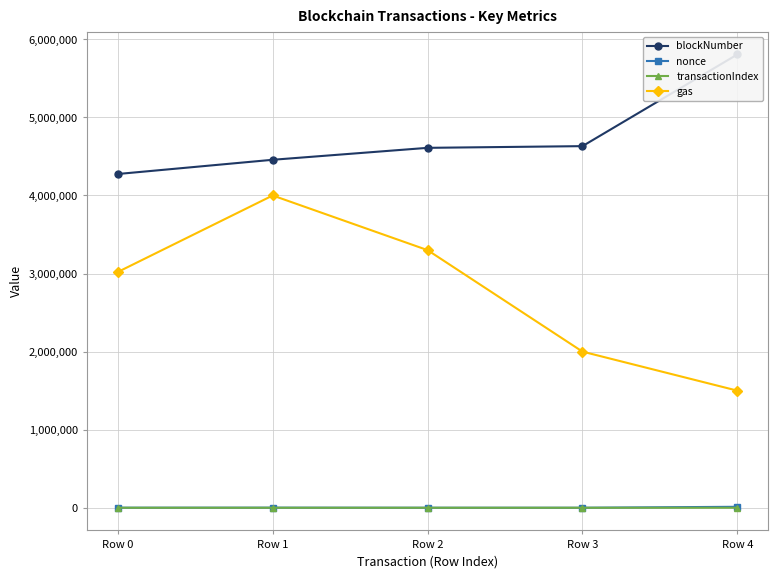

Where does the transactionIndex series first go above 43?

Row 0